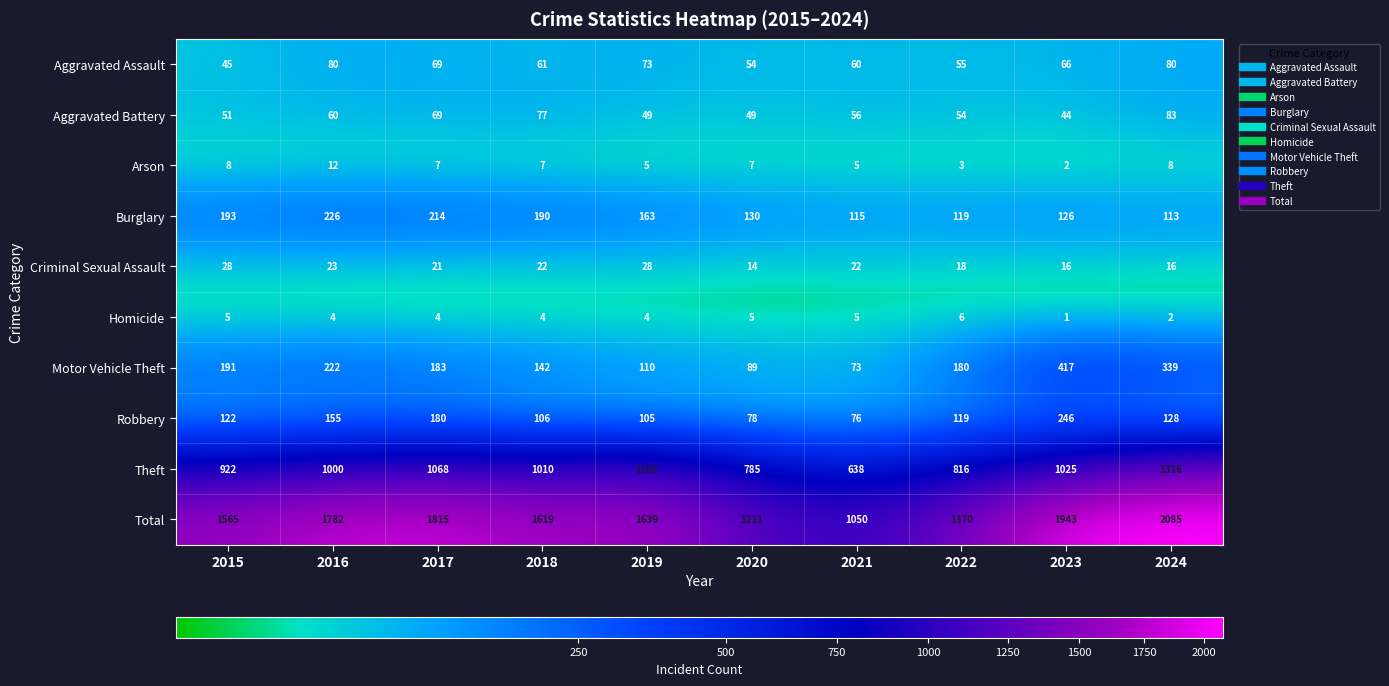

Read the Motor Vehicle Theft value at 2016, to the nearest 5.

220